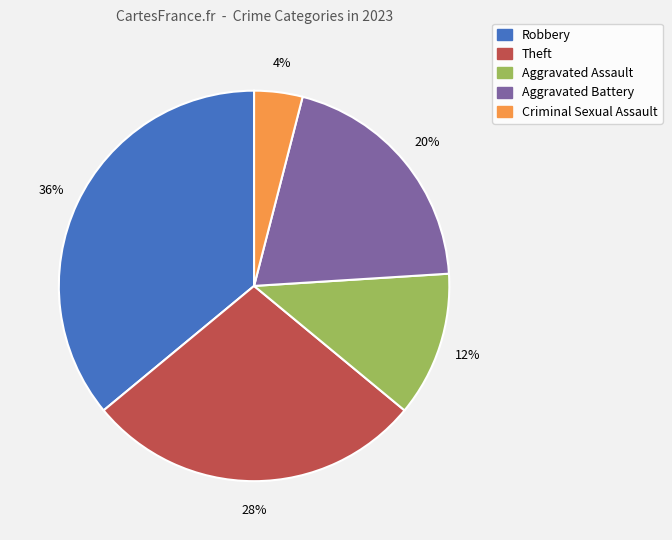

To the nearest percent, what is the difference between the largest and smallest slice percentages?

32%